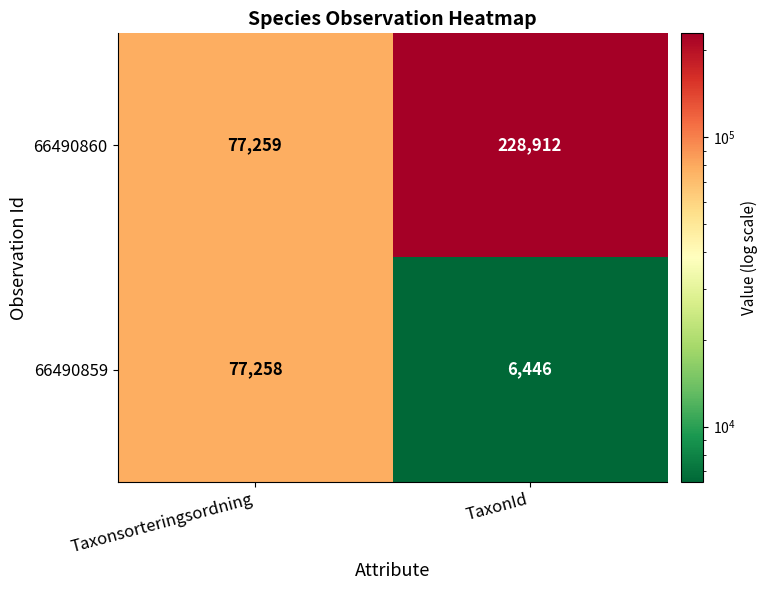

At which category is the sum across all series the highest?

TaxonId